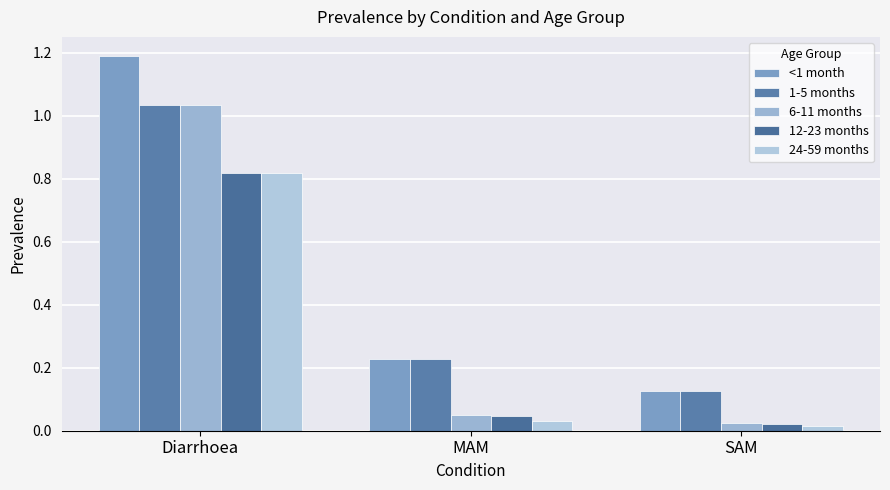

Reading left to right, extract all data points from this chart.

<1 month: Diarrhoea=1.2	MAM=0.2	SAM=0.1
1-5 months: Diarrhoea=1.0	MAM=0.2	SAM=0.1
6-11 months: Diarrhoea=1.0	MAM=0.0	SAM=0.0
12-23 months: Diarrhoea=0.8	MAM=0.0	SAM=0.0
24-59 months: Diarrhoea=0.8	MAM=0.0	SAM=0.0